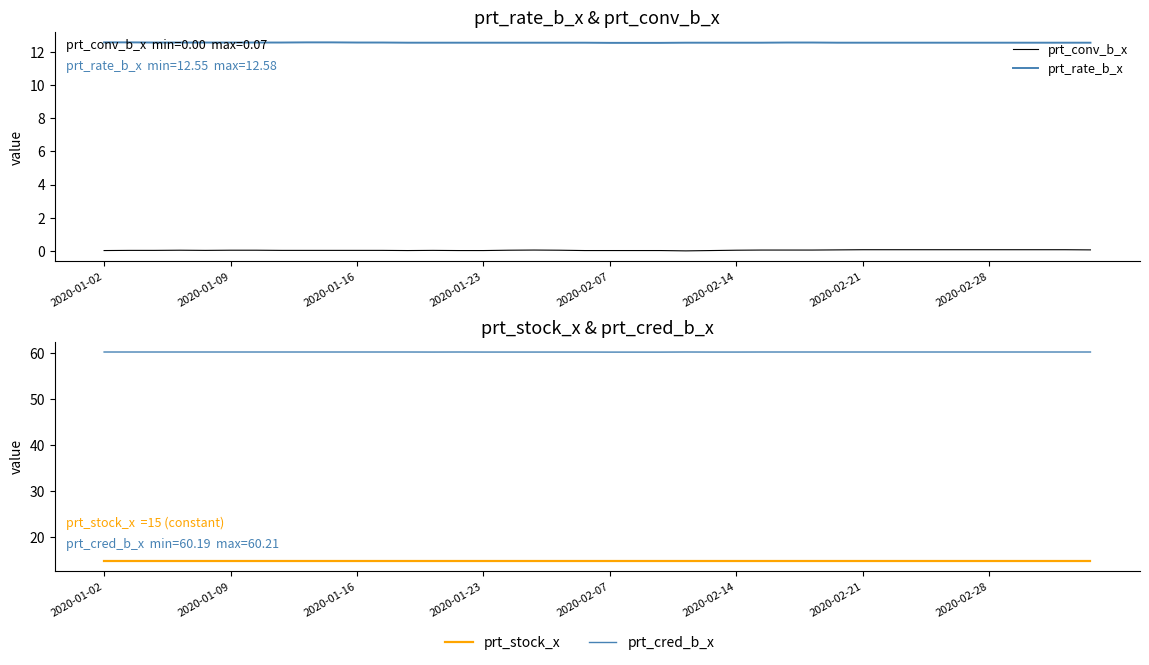

What is the sum of all prt_rate_b_x values?

502.6